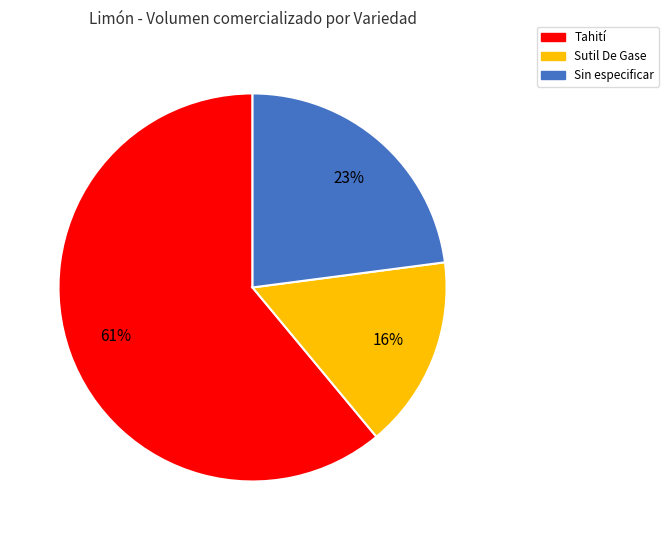

To the nearest percent, what is the average slice percentage?

33%